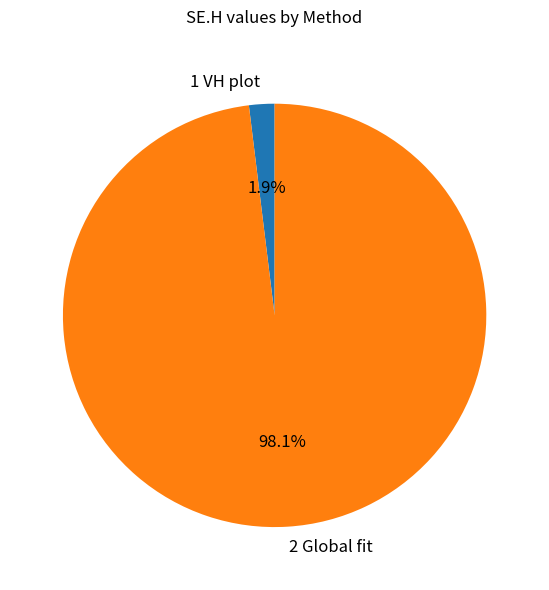

To the nearest percent, what is the difference between the 1 VH plot and 2 Global fit slice percentages?

96%